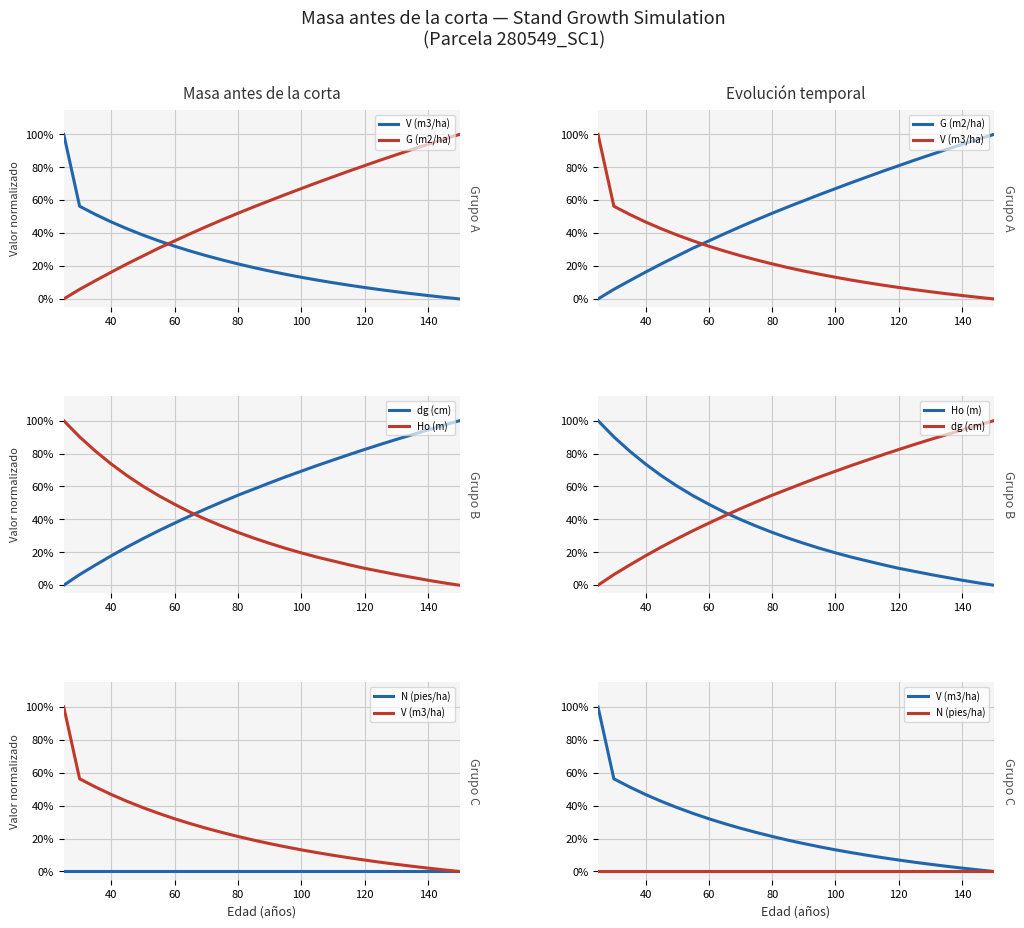

True or false: dg (cm) has more than 1 interior local peaks.

False